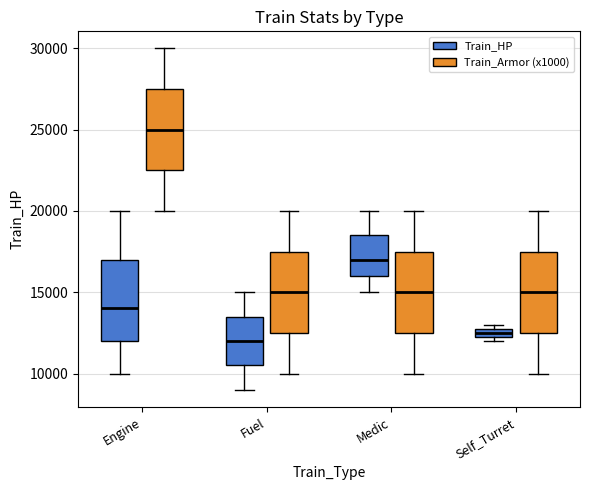

Where does the median line of the box for Engine (Train_Armor (x1000)) sit on the y-axis? The values are not printed on the chart, so give them approximately, as read against the axis.

25000